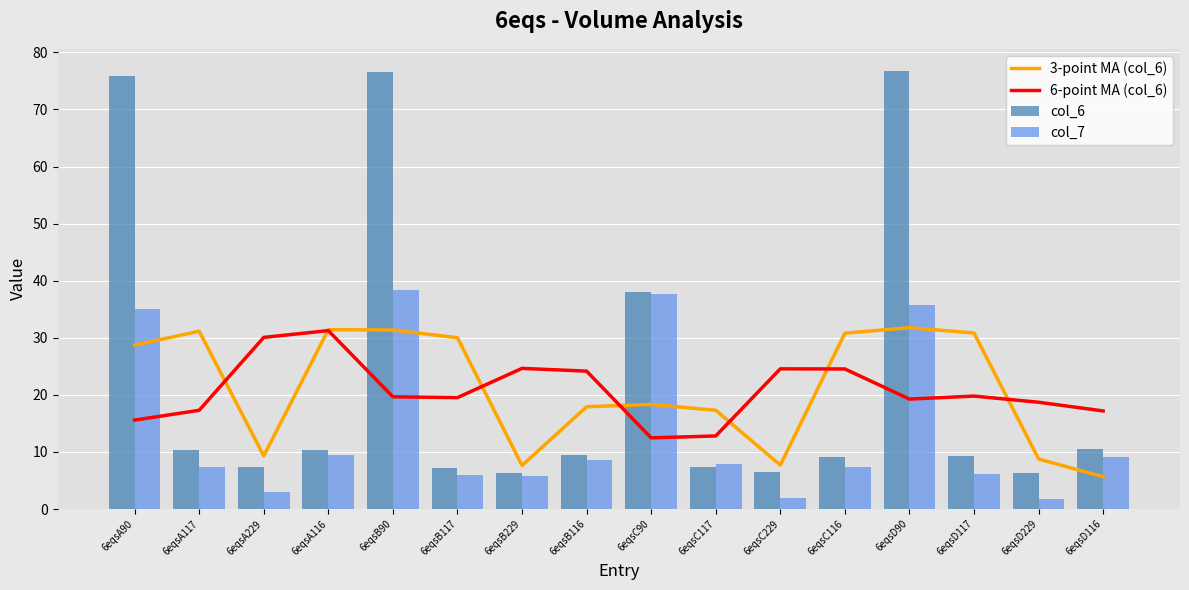

What is the average value of the col_7 series?

13.8